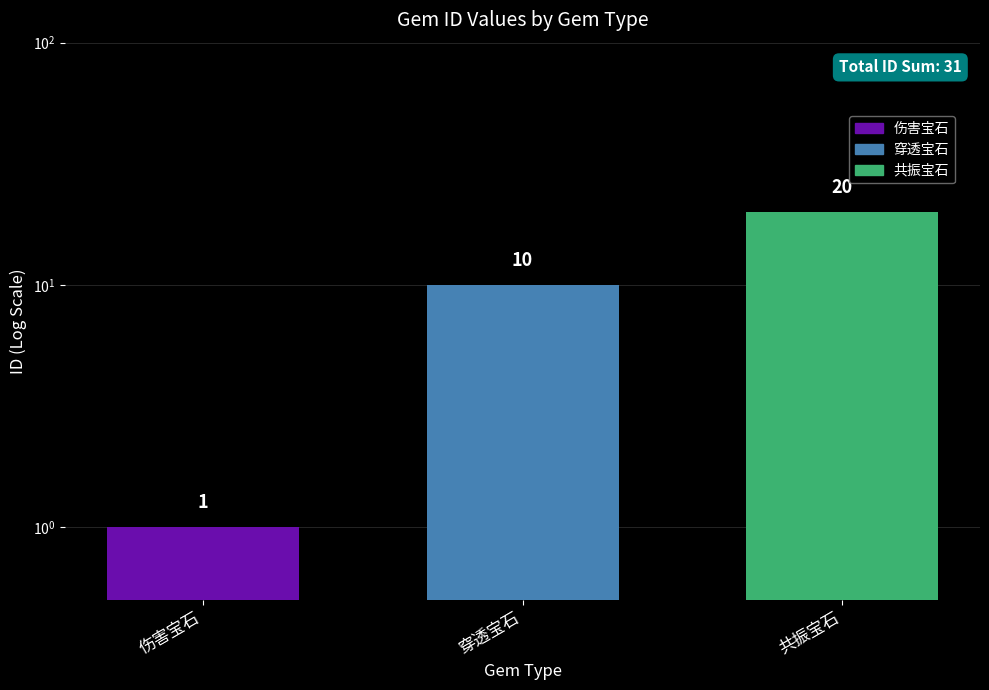

Approximately how many times larger is the value at 穿透宝石 compared to 共振宝石?

0.5